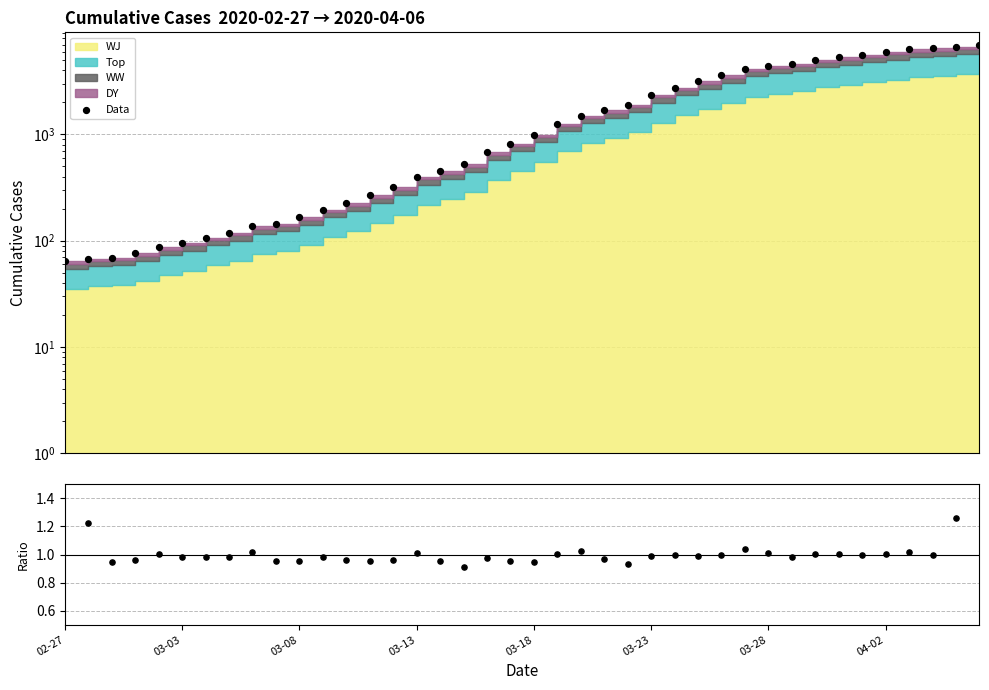

Which series has the largest Y range (max minus min)?

Data